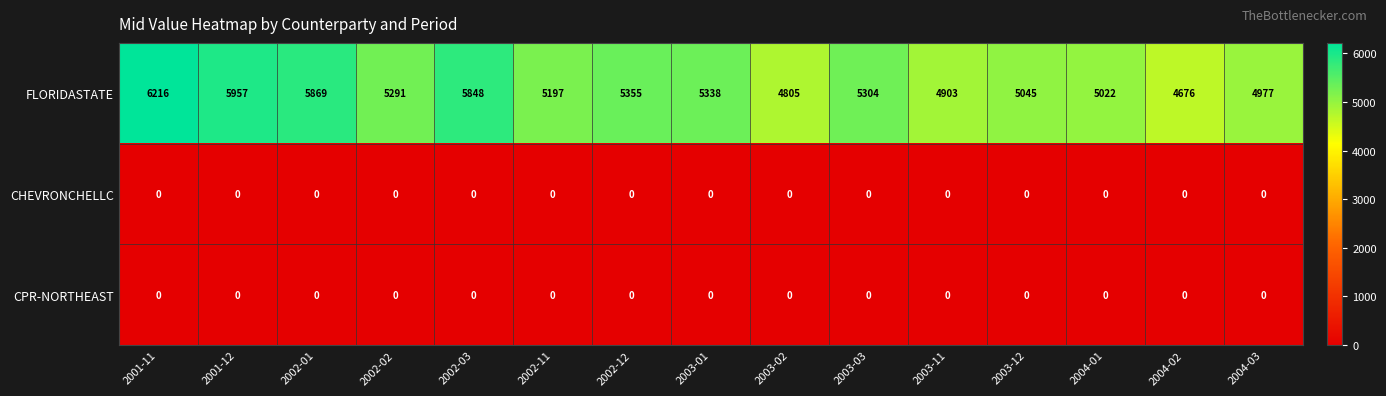

List the labels in order of FLORIDASTATE value, largest first.

2001-11, 2001-12, 2002-01, 2002-03, 2002-12, 2003-01, 2003-03, 2002-02, 2002-11, 2003-12, 2004-01, 2004-03, 2003-11, 2003-02, 2004-02